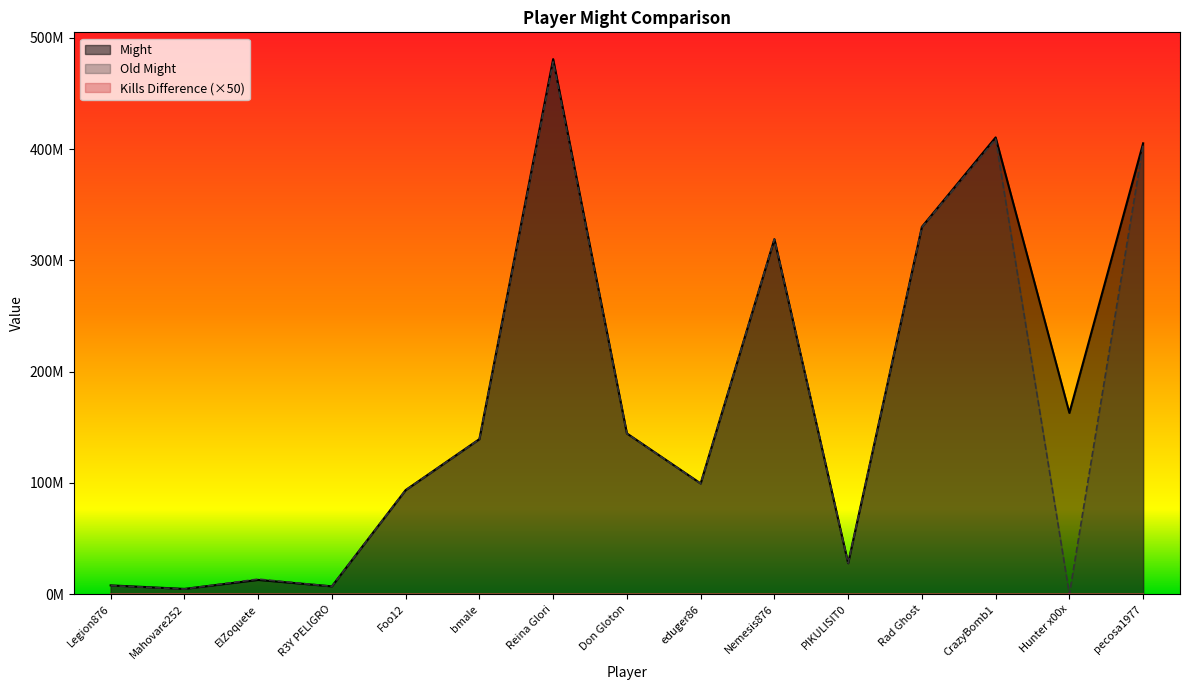

What is the difference between the second highest and second lowest values in the Kills Difference series?

31450